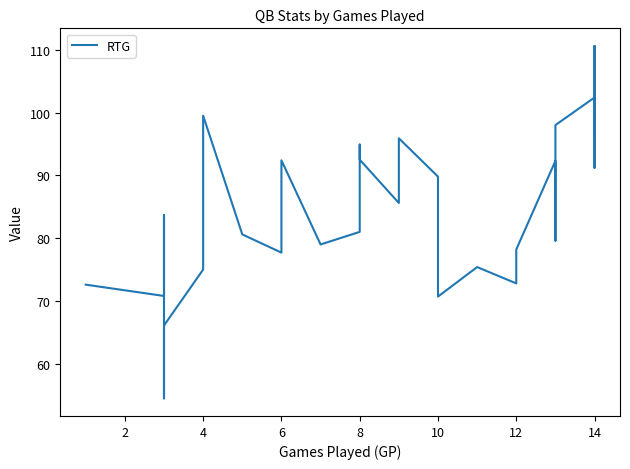

Where is the data nearest to the value 82?

8